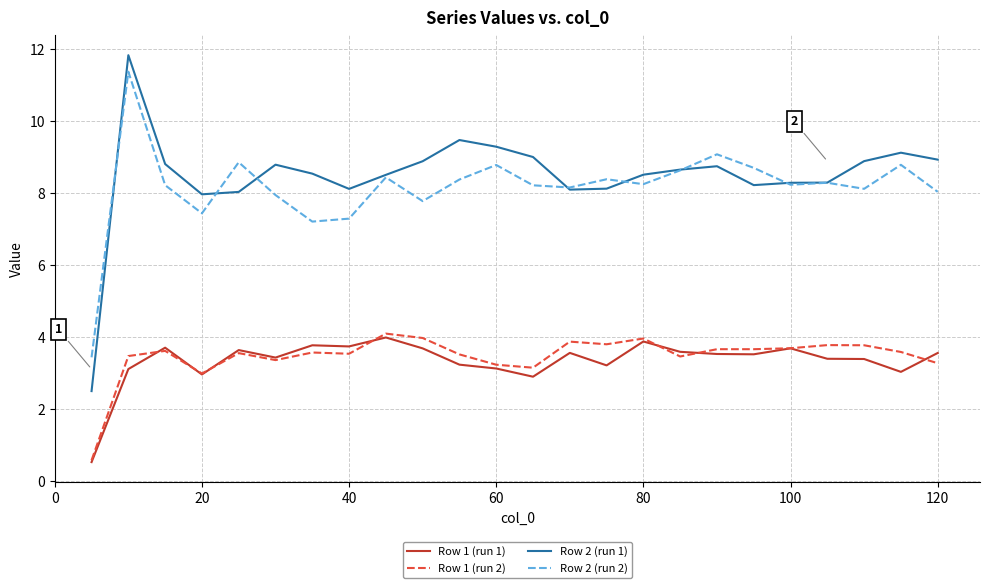

Which series has the widest spread of values?

Row 2 (run 1)